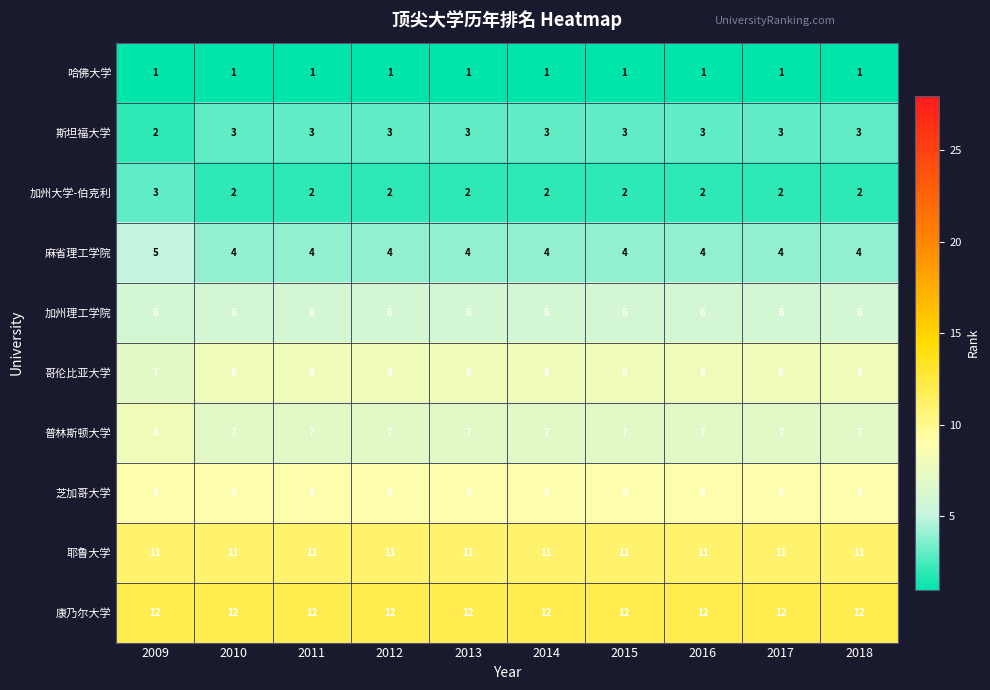

At 2011, list the series in order from smallest to largest.

哈佛大学, 加州大学-伯克利, 斯坦福大学, 麻省理工学院, 加州理工学院, 普林斯顿大学, 哥伦比亚大学, 芝加哥大学, 耶鲁大学, 康乃尔大学